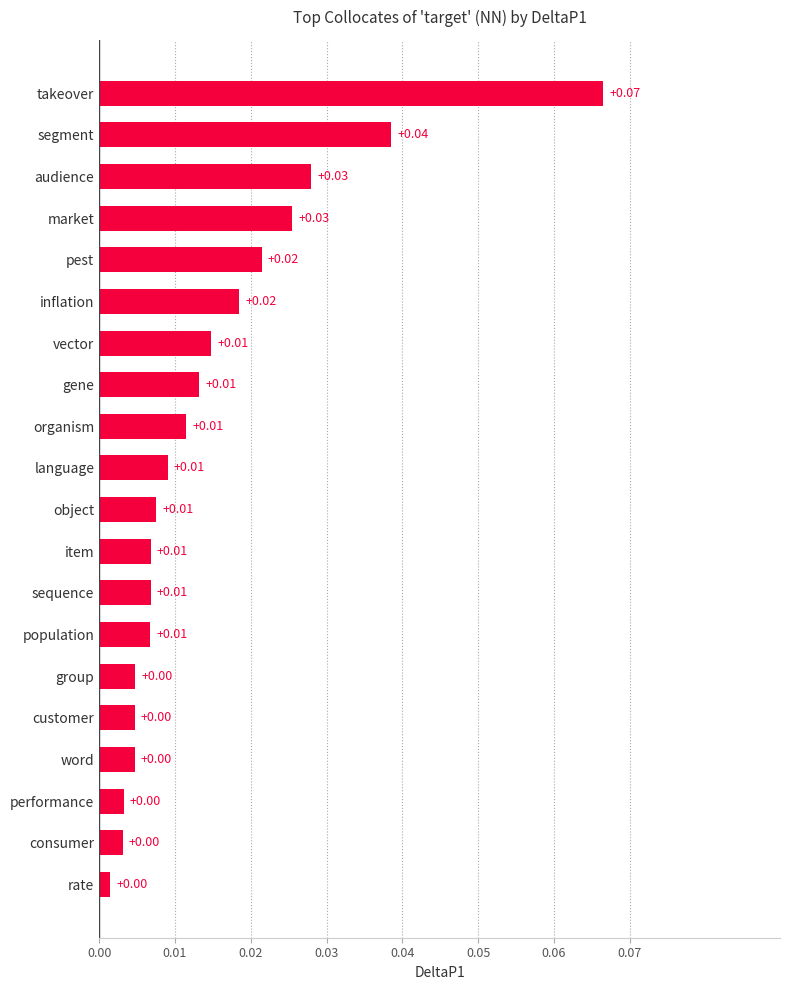

What is the sum of all values?

0.3